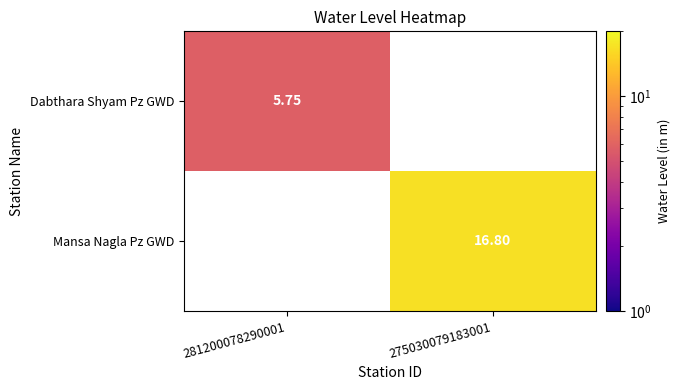

What is the maximum value shown in the chart?

16.8